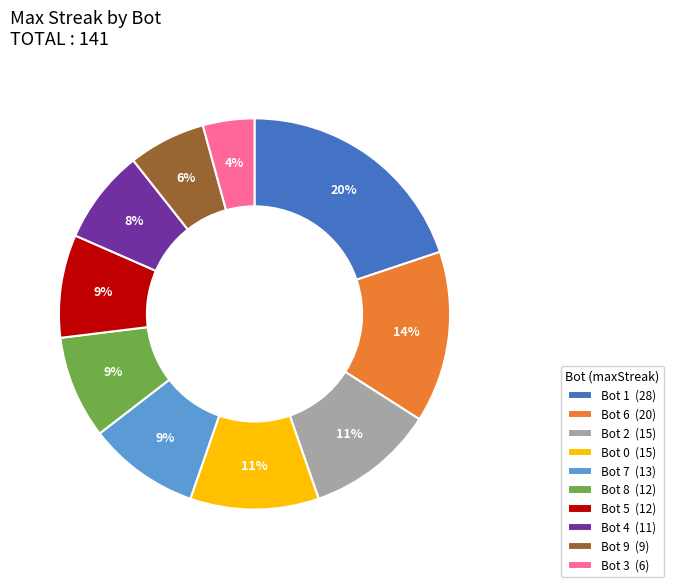

True or false: Bot 6 accounts for 14% of the total.

True